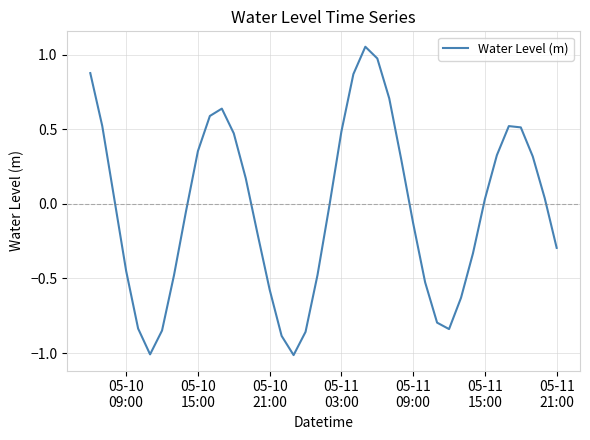

What is the difference between the maximum and minimum values?

2.1